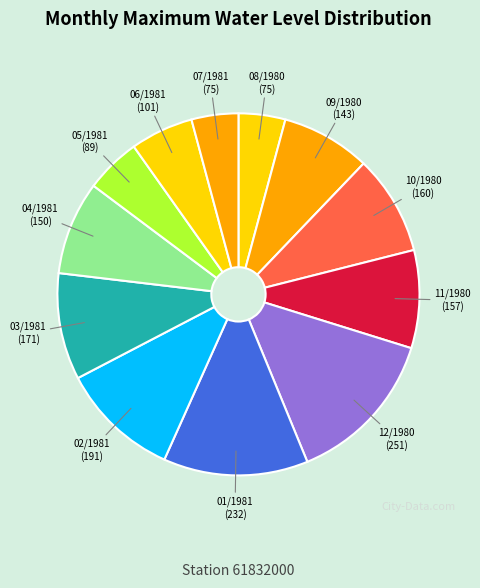

Does any single category account for the majority?

No